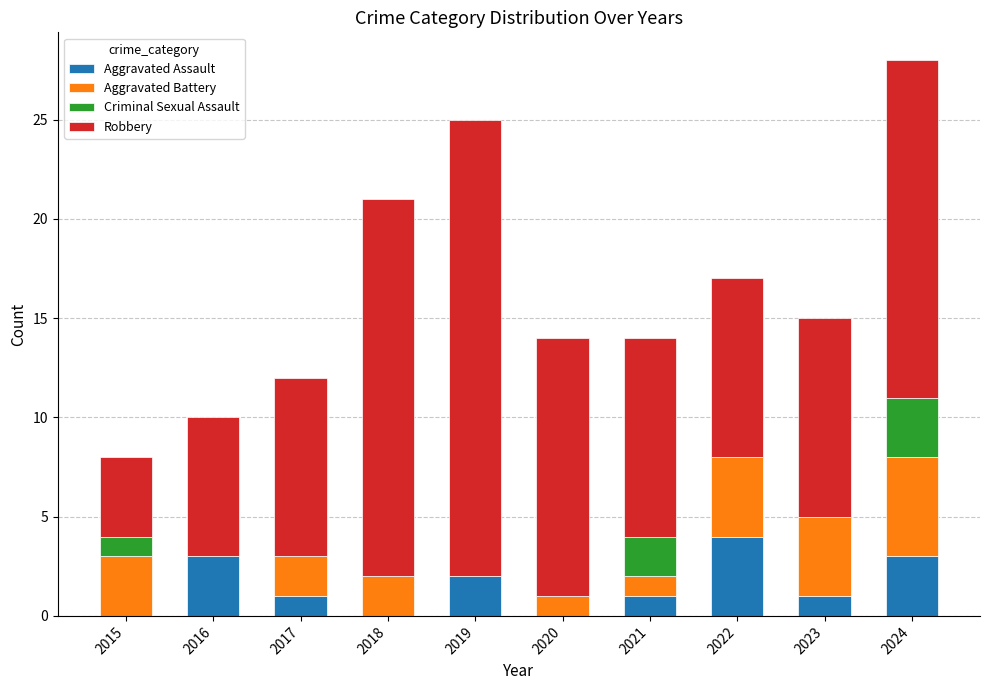

True or false: Aggravated Assault has a value of 1 at 2015.

False